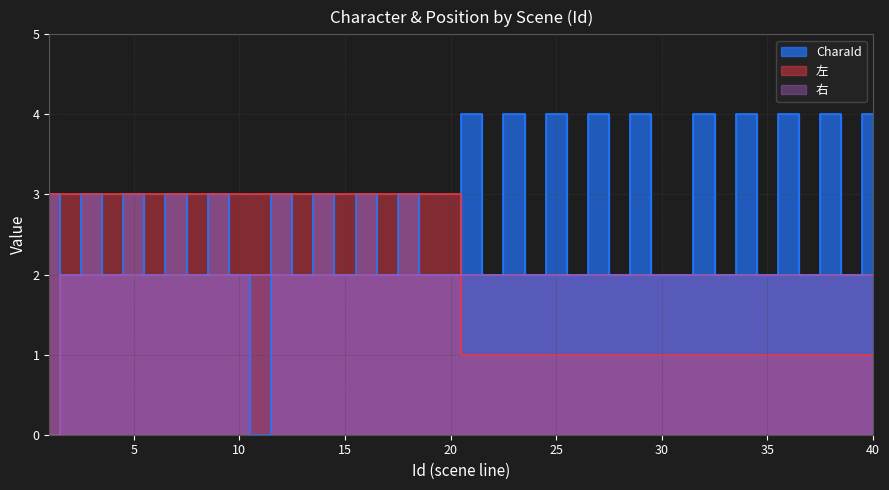

Rank the series at 10 from lowest to highest value.

CharaId, 右, 左